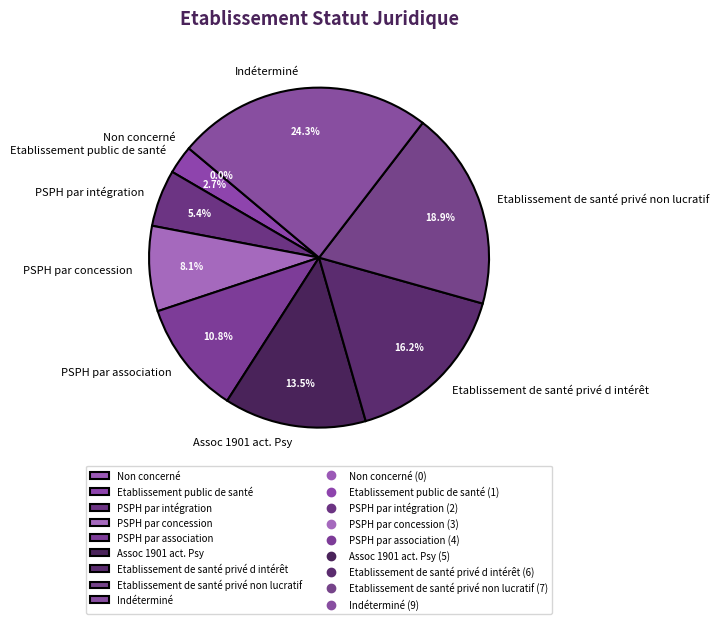

Does Etablissement de santé privé d intérêt account for over 50% of the chart?

No